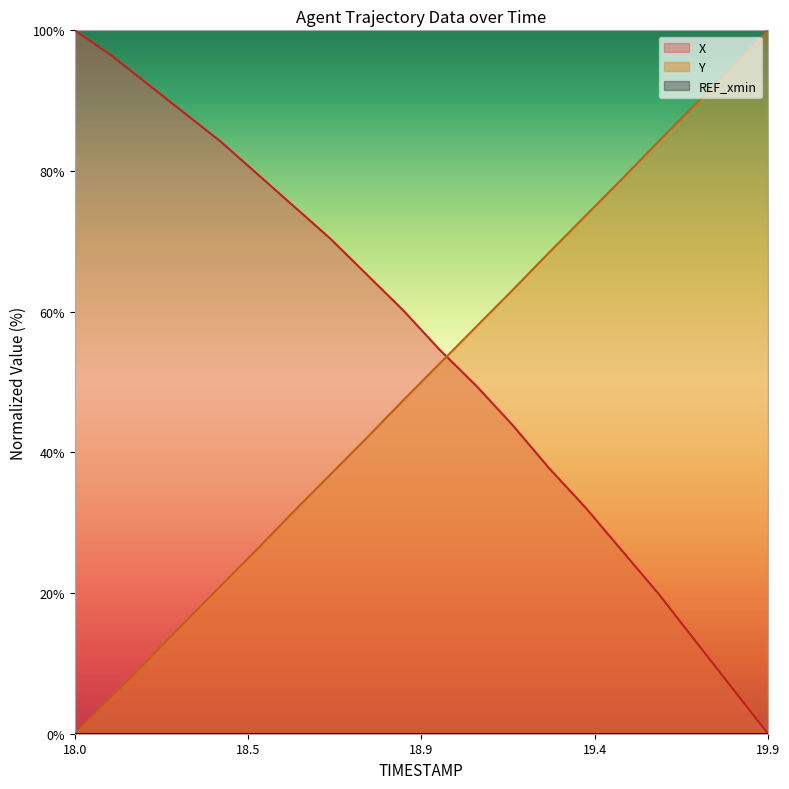

The Y series shows 2.2 at 18.1. True or false?

False